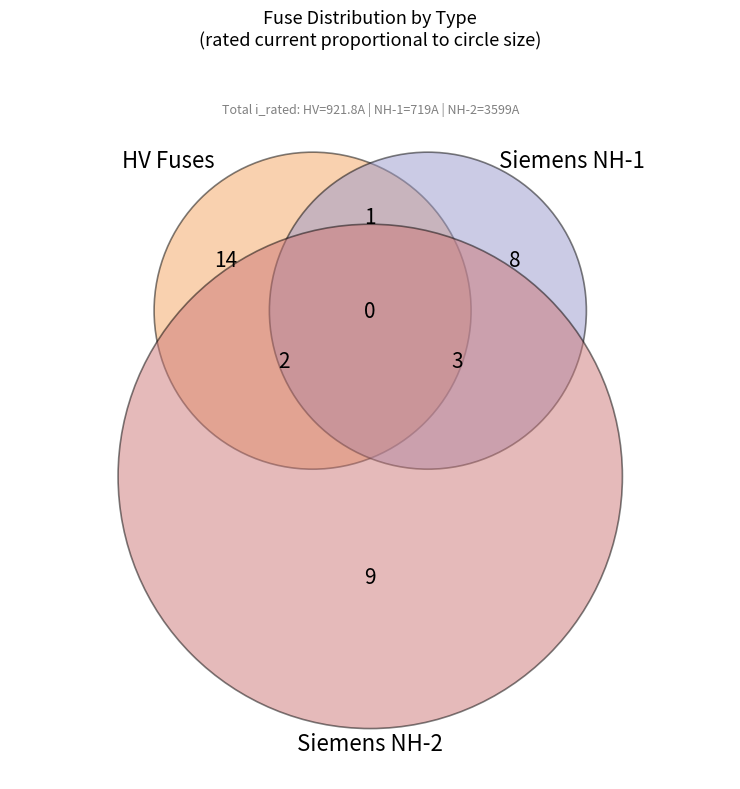

Is there a majority slice in this chart?

No